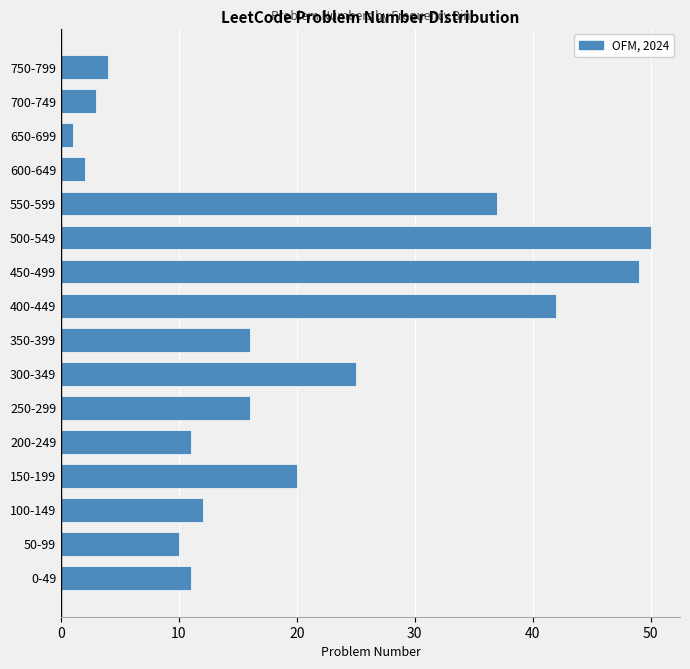

Reading bottom to top, what are all the values shown in this chart?

0-49=11	50-99=10	100-149=12	150-199=20	200-249=11	250-299=16	300-349=25	350-399=16	400-449=42	450-499=49	500-549=50	550-599=37	600-649=2	650-699=1	700-749=3	750-799=4